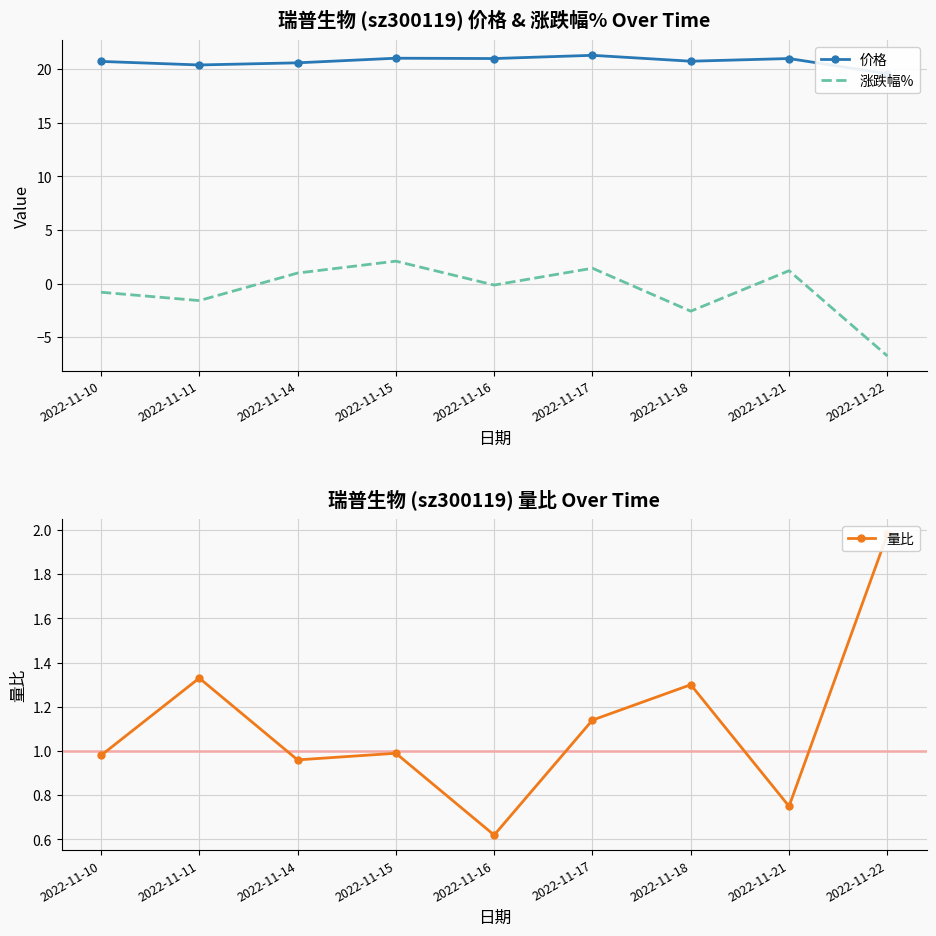

In 涨跌幅%, how many points are lower than both neighbors (excluding endpoints)?

3